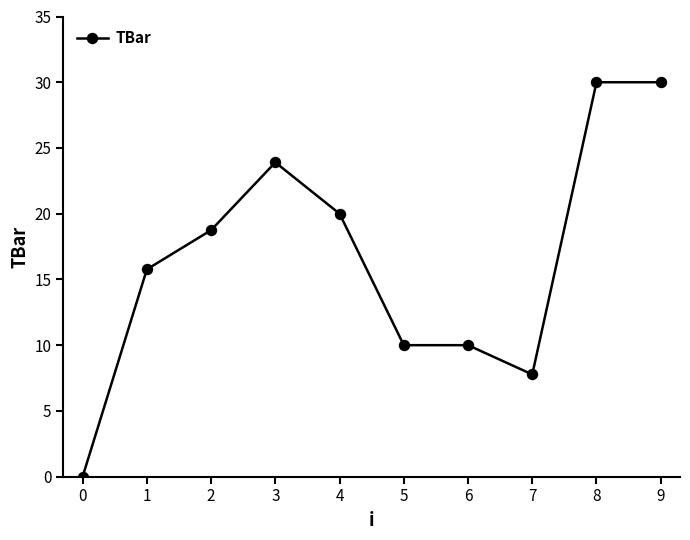

Is it true that the value at 7 is 7.8?

True